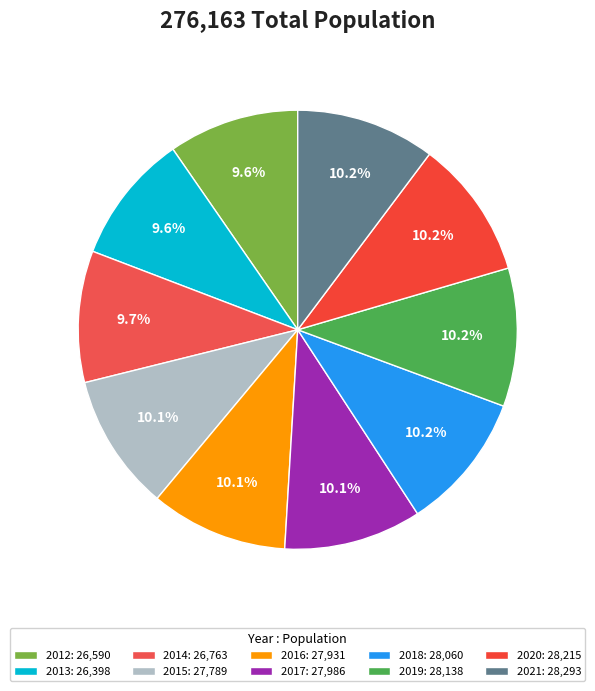

To the nearest percent, what is the difference between the largest and smallest slice percentages?

1%